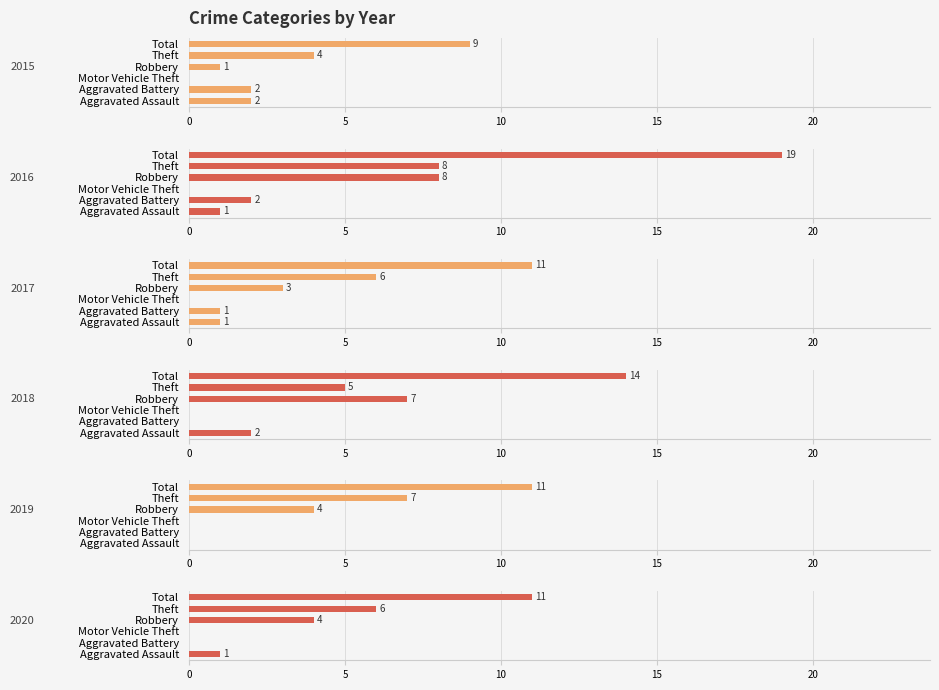

What is the highest value of the 2016 series?

19